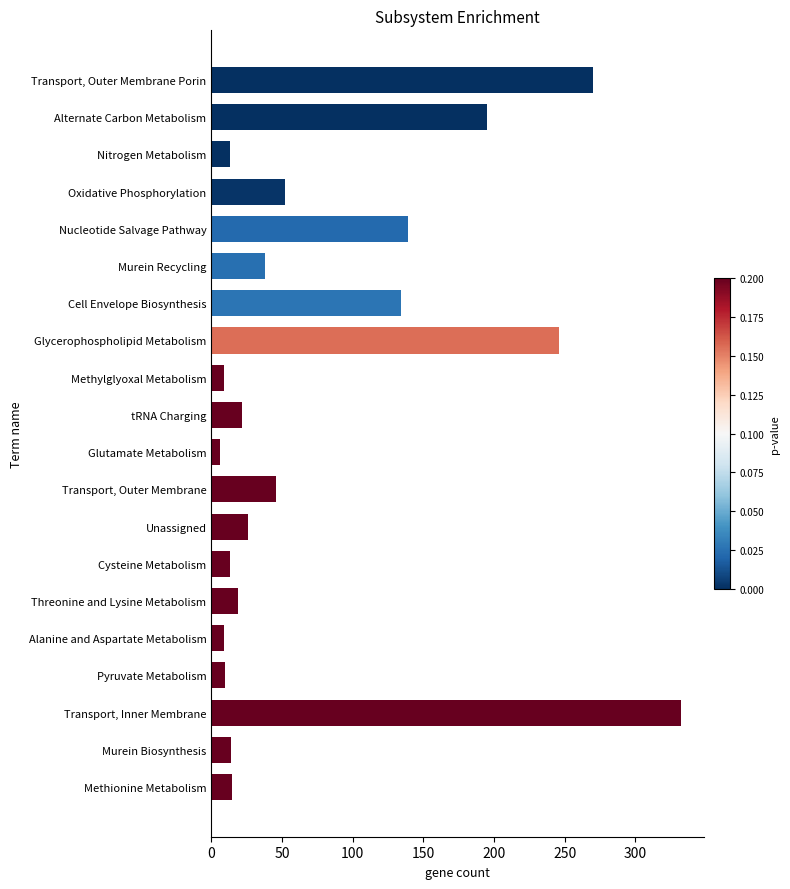

Does the chart contain stacked bars?

No